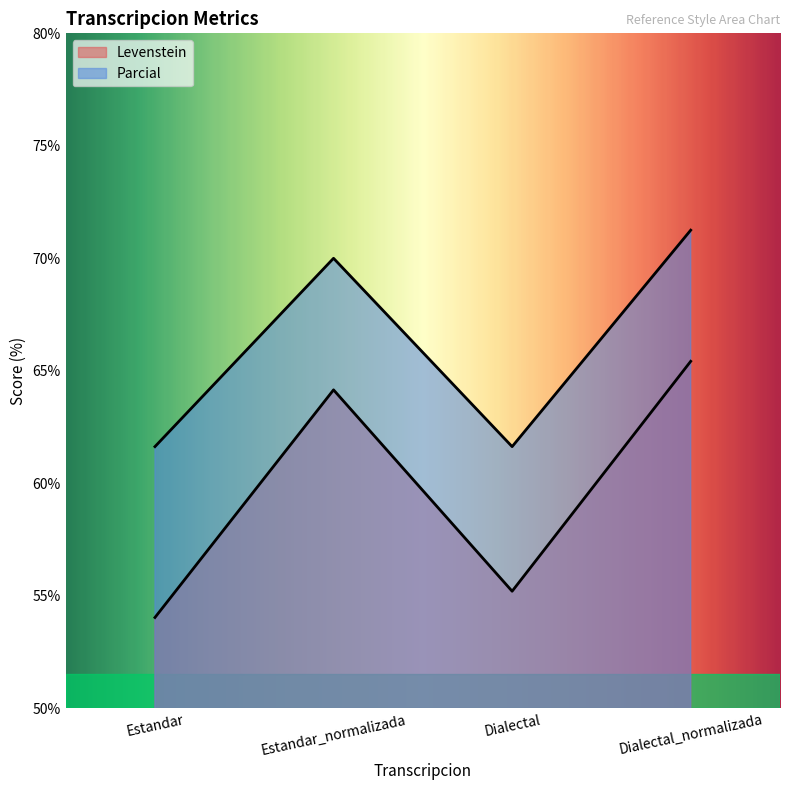

Which series has the widest spread of values?

Levenstein